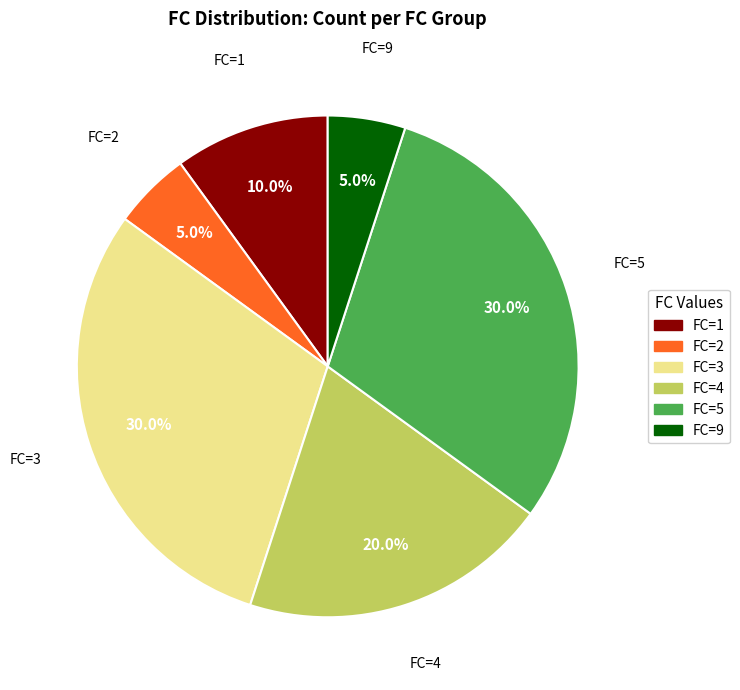

How much of the chart is everything except FC=5?

70.0%